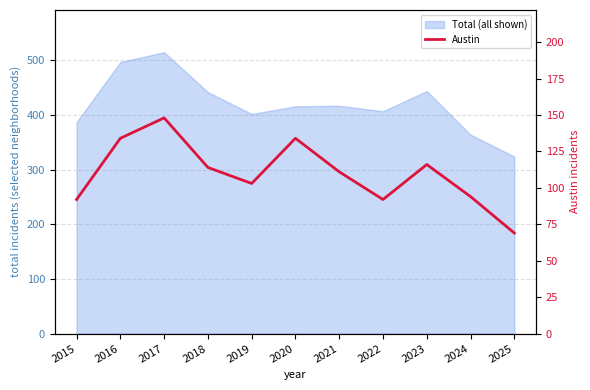

True or false: the data shows 95 at 2025.

False